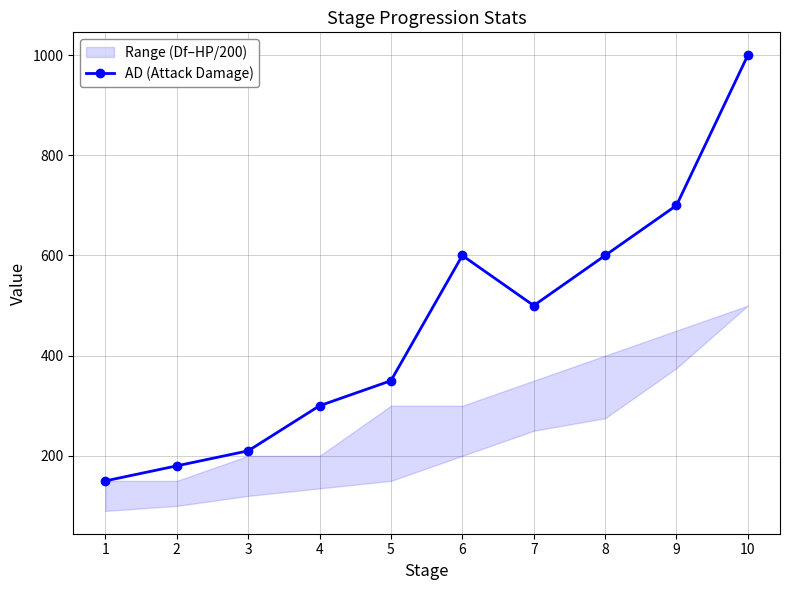

List the labels in order of value, smallest first.

1, 2, 3, 4, 5, 7, 6, 8, 9, 10